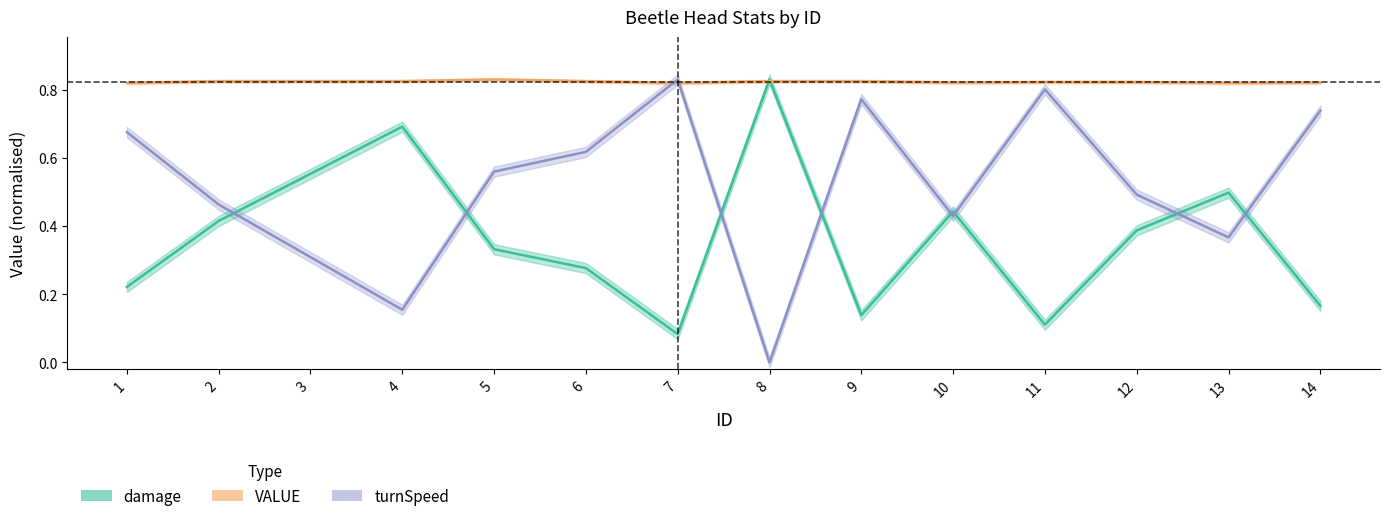

What is the greatest value displayed?

0.8